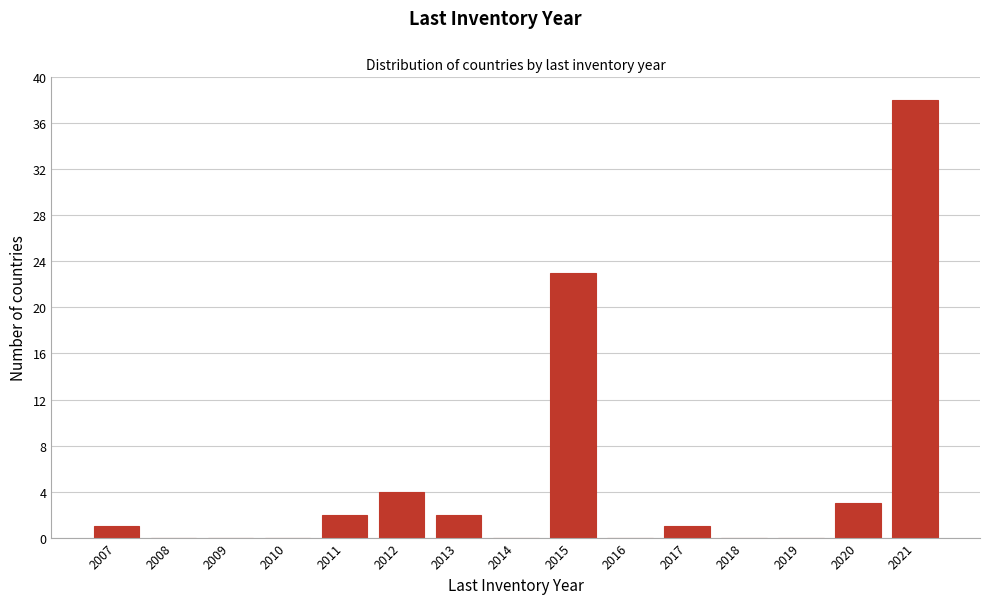

Reading left to right, list every bar in this chart as the range it spans on the x-axis followed by its height. The values are not printed on the chart, so give them approximately, as read against the axis.

2006.5 to 2007.5: 1
2007.5 to 2008.5: 0
2008.5 to 2009.5: 0
2009.5 to 2010.5: 0
2010.5 to 2011.5: 2
2011.5 to 2012.5: 4
2012.5 to 2013.5: 2
2013.5 to 2014.5: 0
2014.5 to 2015.5: 23
2015.5 to 2016.5: 0
2016.5 to 2017.5: 1
2017.5 to 2018.5: 0
2018.5 to 2019.5: 0
2019.5 to 2020.5: 3
2020.5 to 2021.5: 38